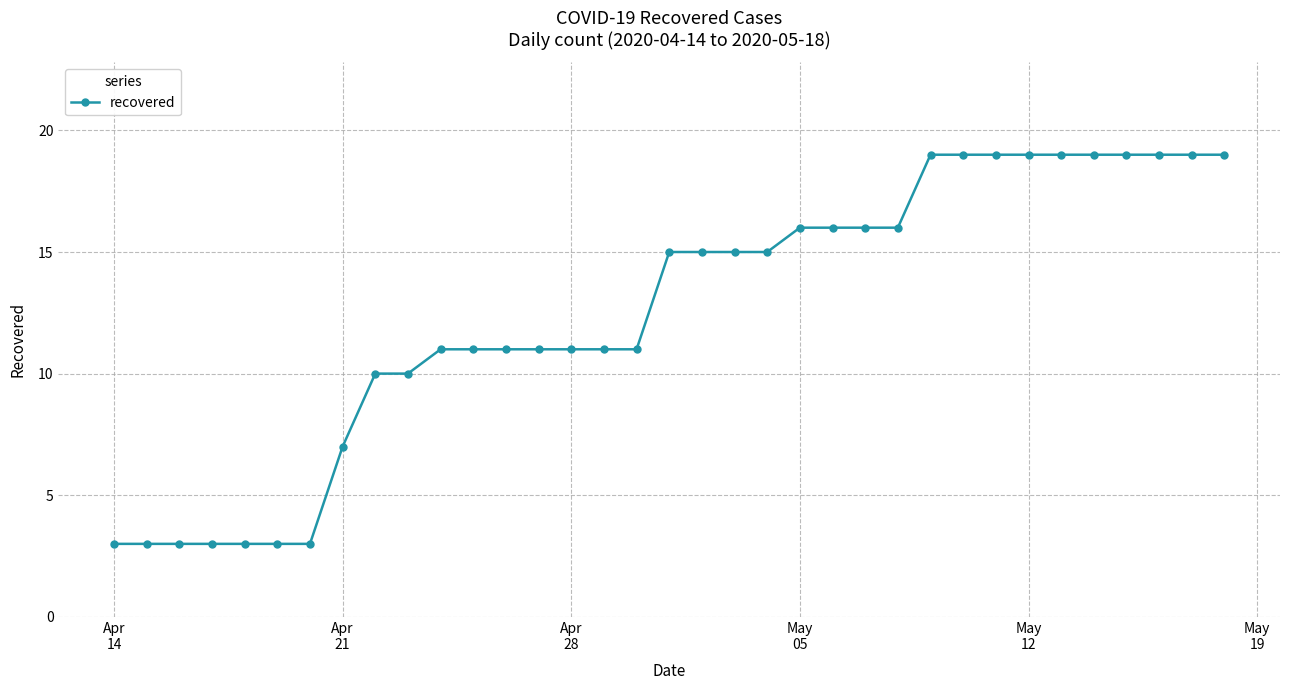

How many lines are shown in the chart?

1